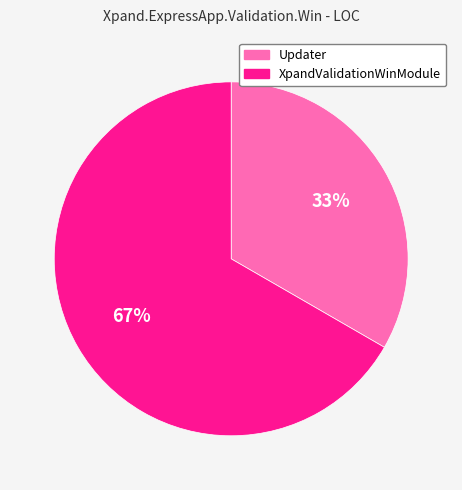

Is it true that XpandValidationWinModule is 54% of the pie?

False